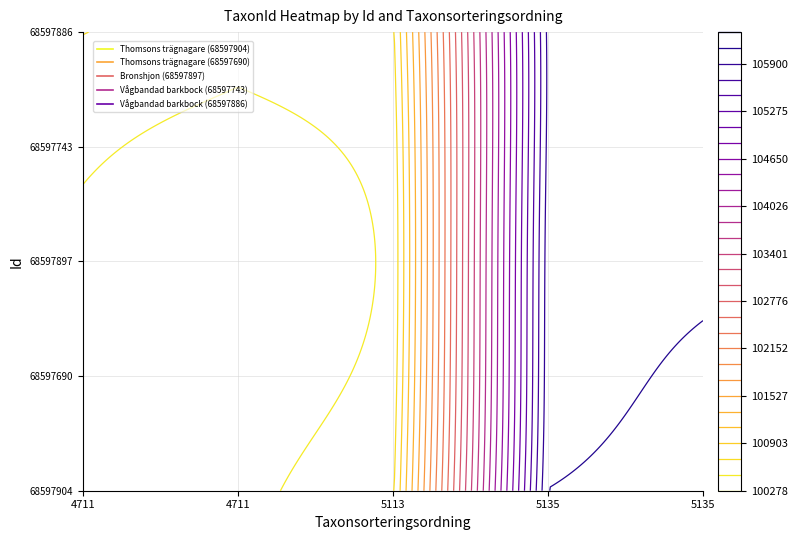

Which category has the highest value in the Bronshjon (68597897) series?

3